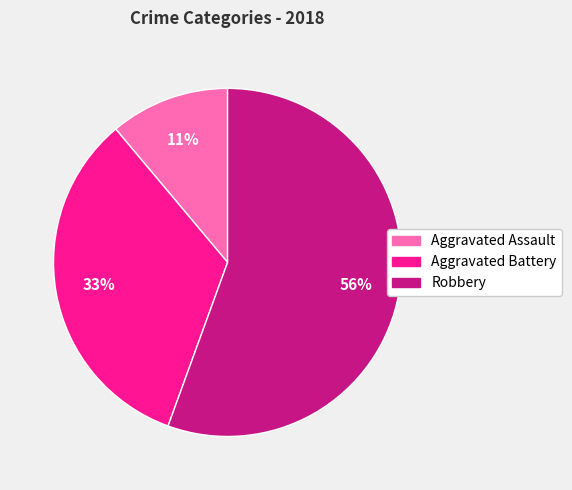

How many segments does this pie chart have?

3